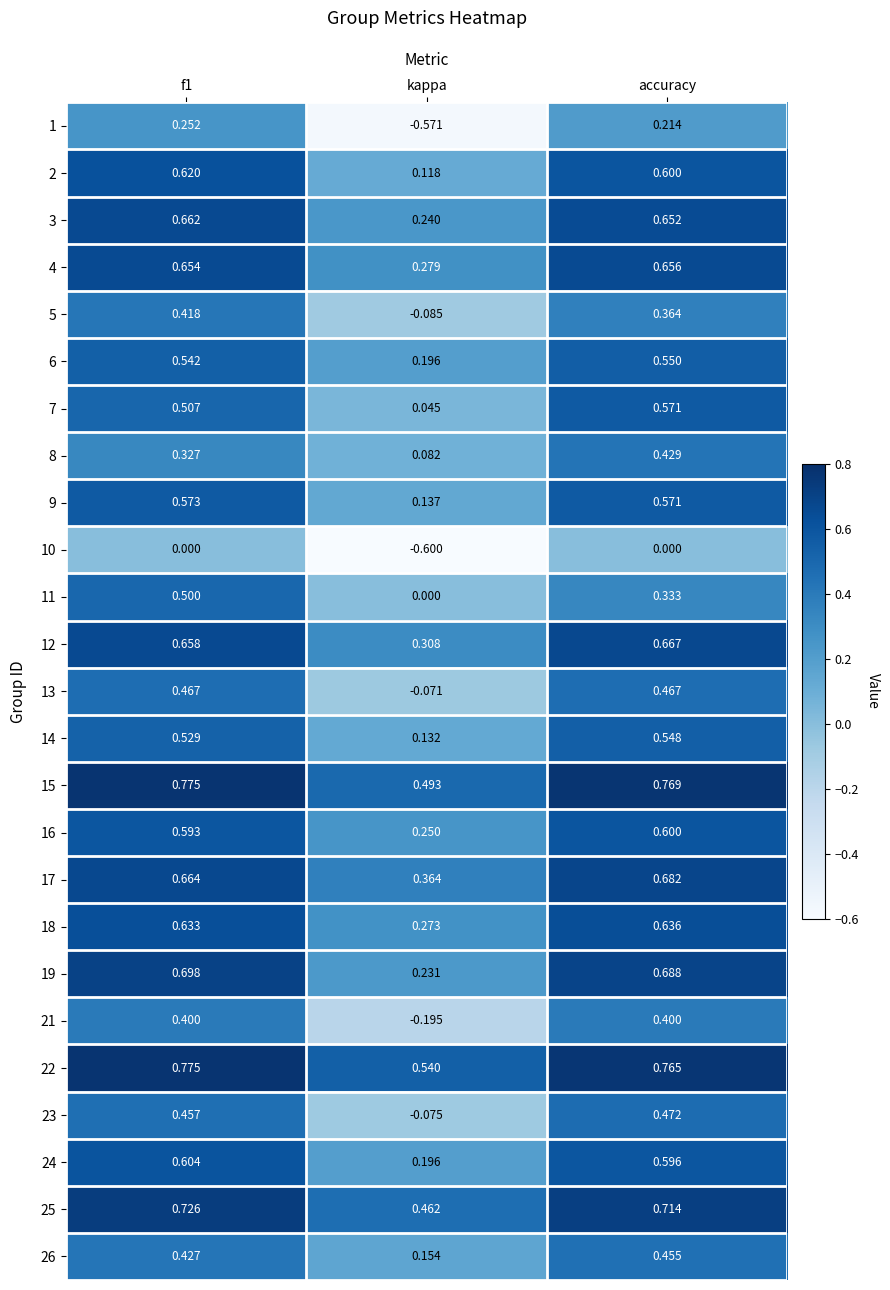

Which category has the highest value in the 14 series?

accuracy